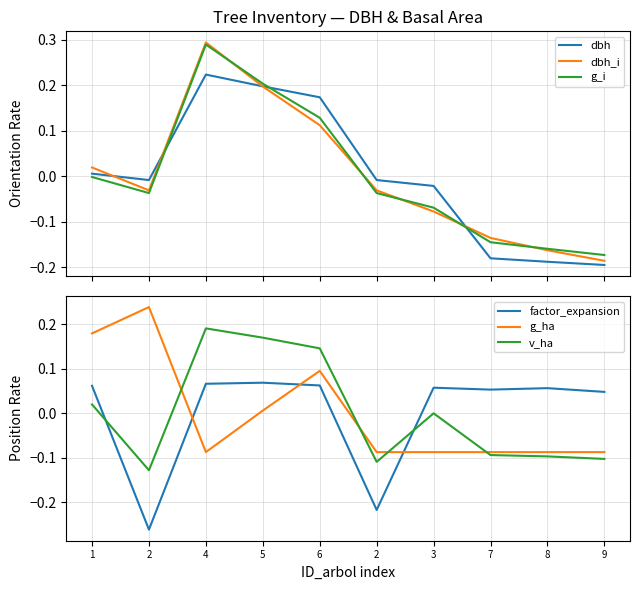

How many data points in v_ha are less than 0?

5